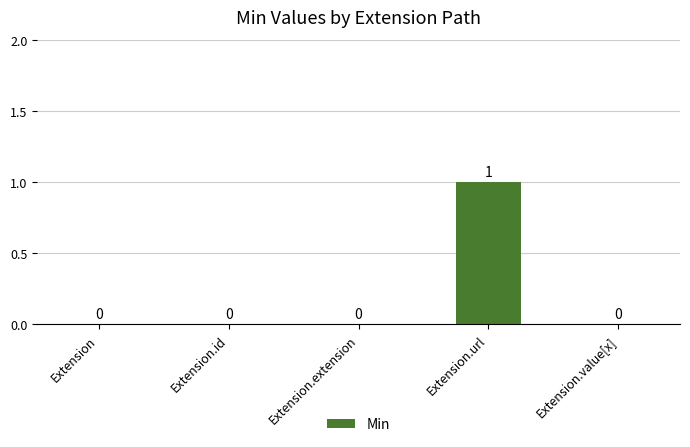

Which category has the highest value across all series?

Extension.url